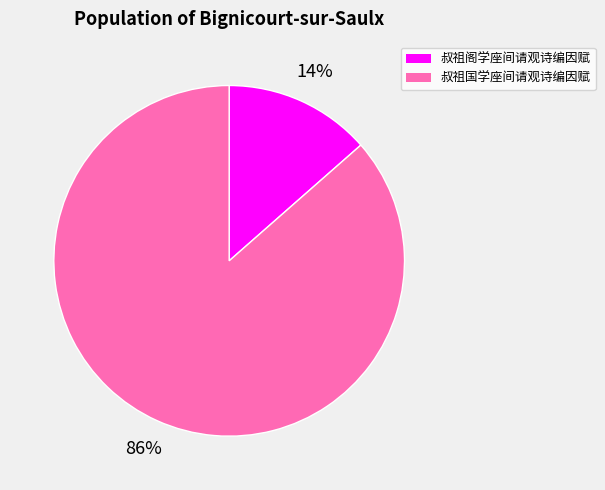

The 叔祖阁学座间请观诗编因赋 slice represents 14% of the pie. True or false?

True